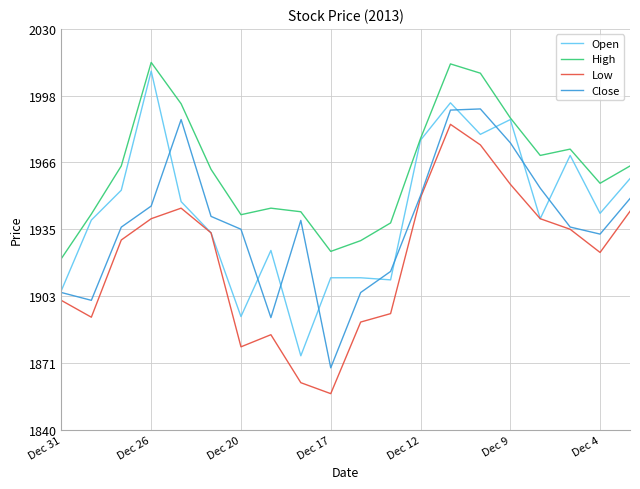

True or false: Close and High intersect in this chart.

False